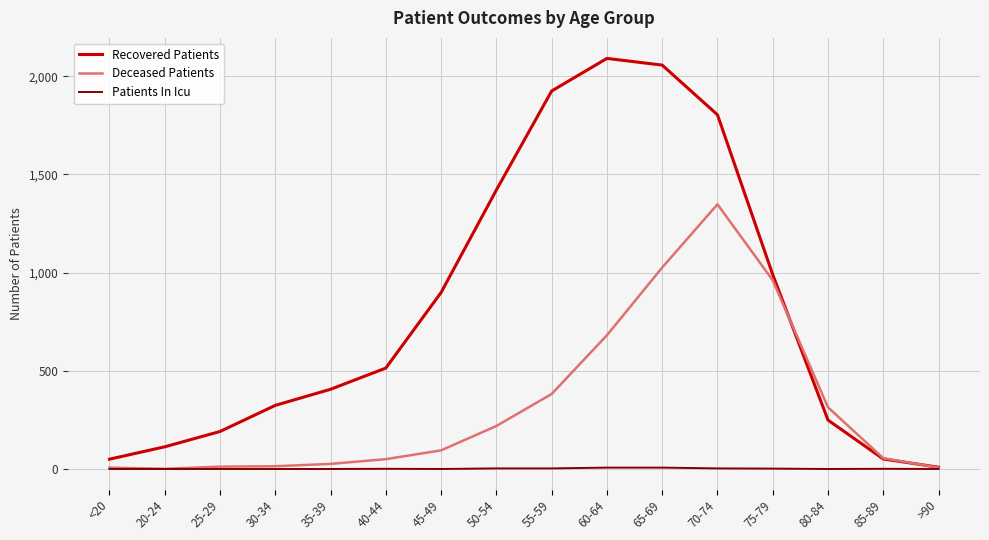

What is the highest value of the Recovered Patients series?

2091